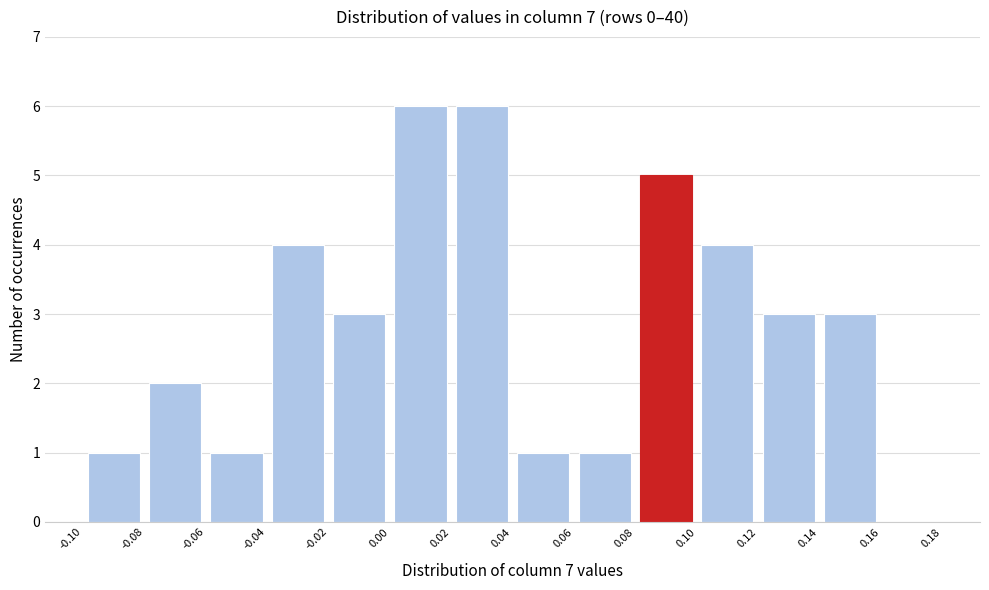

How tall is the bar that spans 0.14 to 0.16 on the x-axis? The values are not printed on the chart, so give them approximately, as read against the axis.

3